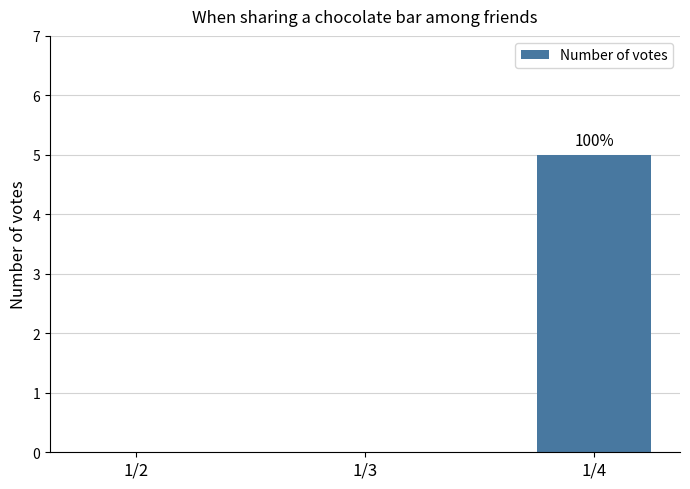

What is the change in value from 1/3 to 1/4?

+5